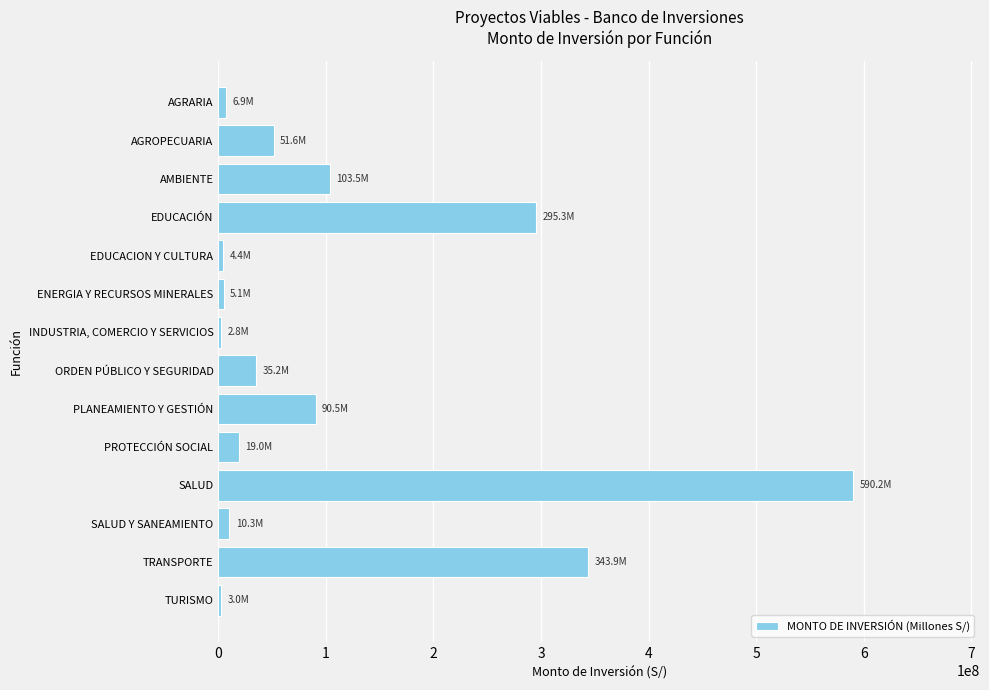

What is the minimum value shown in the chart?

2837932.0